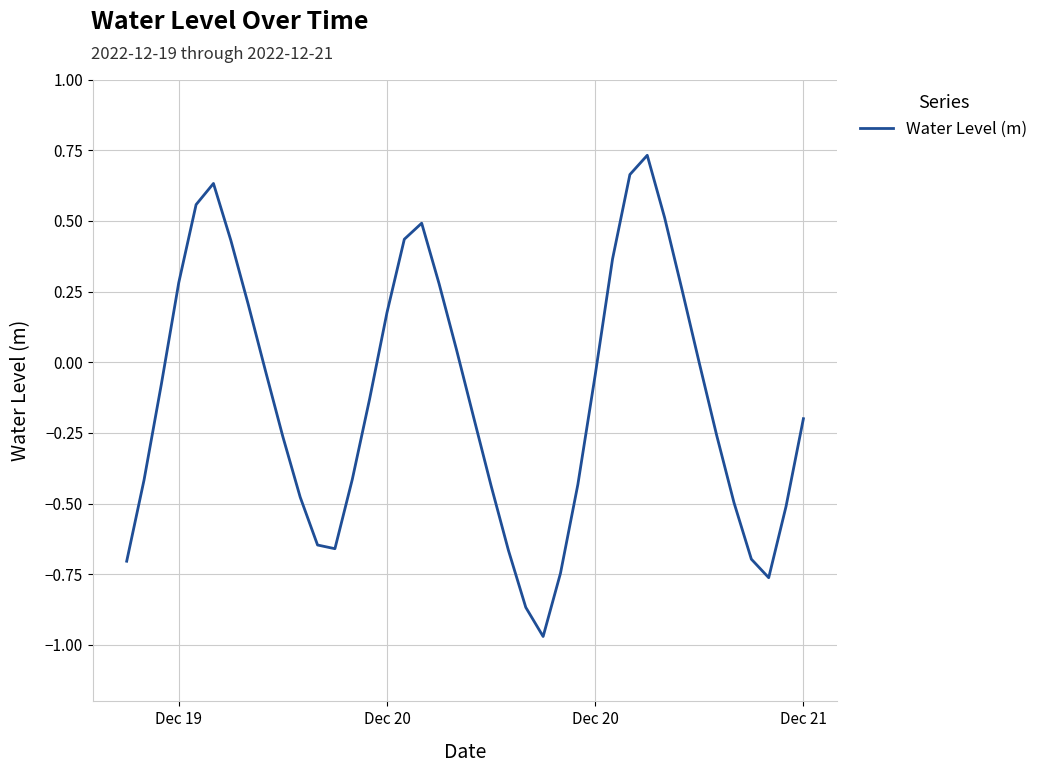

What is the difference between the maximum and minimum values?

1.7